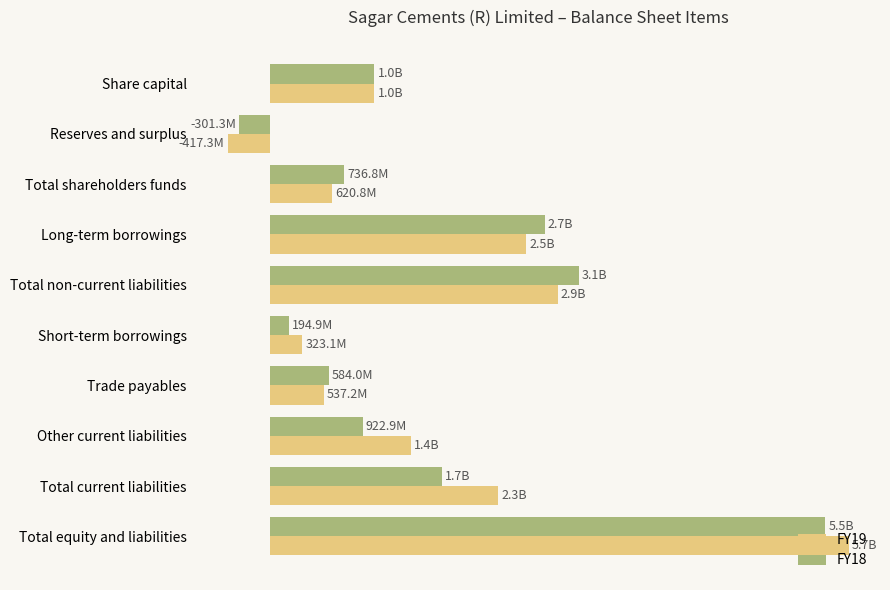

At which label does FY19 reach its peak?

Total equity and liabilities